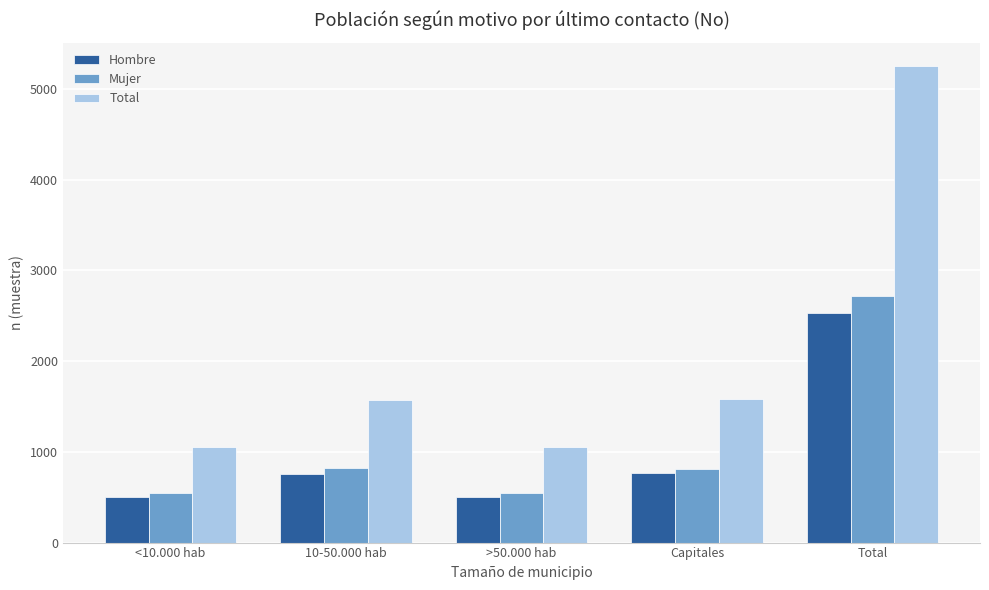

At how many categories does at least one series exceed 3677?

1